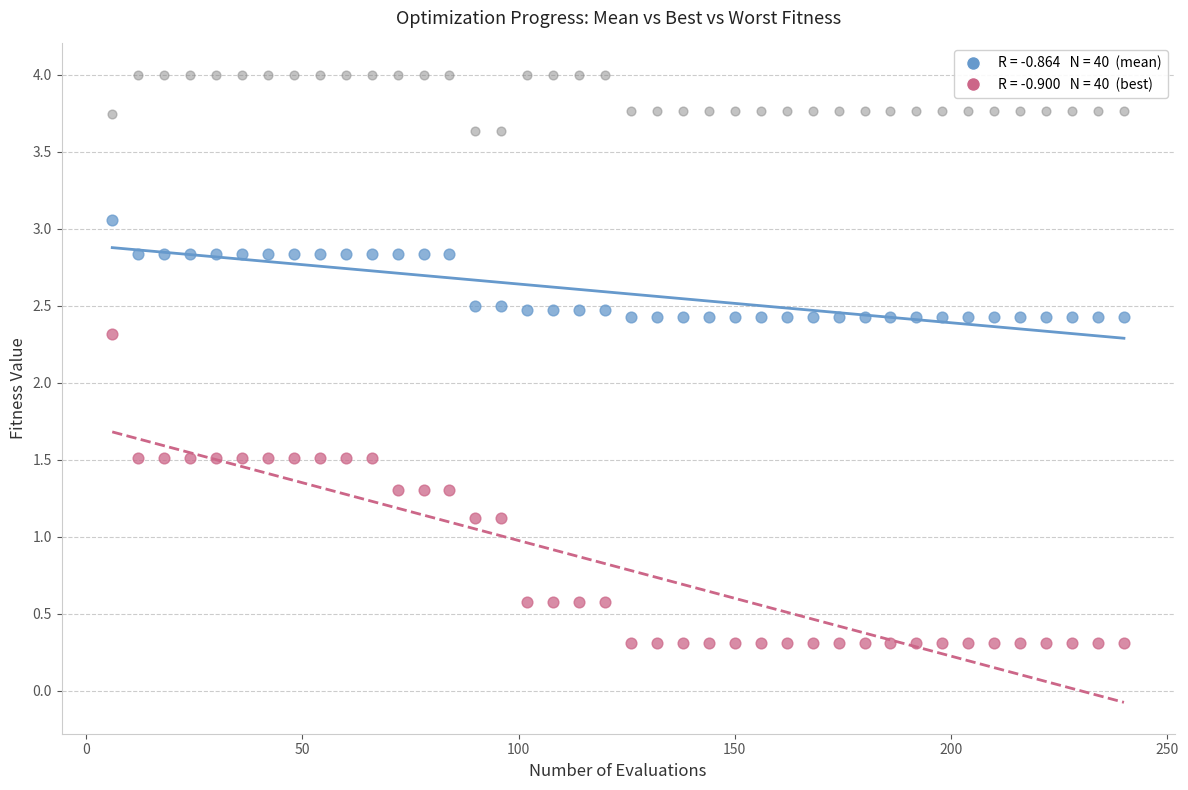

Across all series, what Y value is closest to 2?

2.3